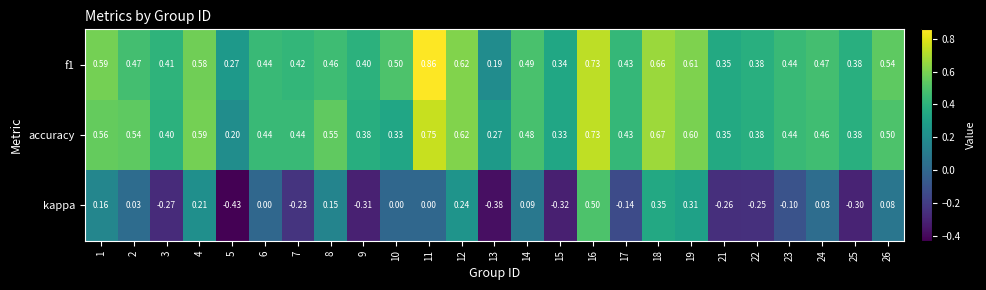

Is the value of kappa at 22 greater than the value of f1 at 5?

No